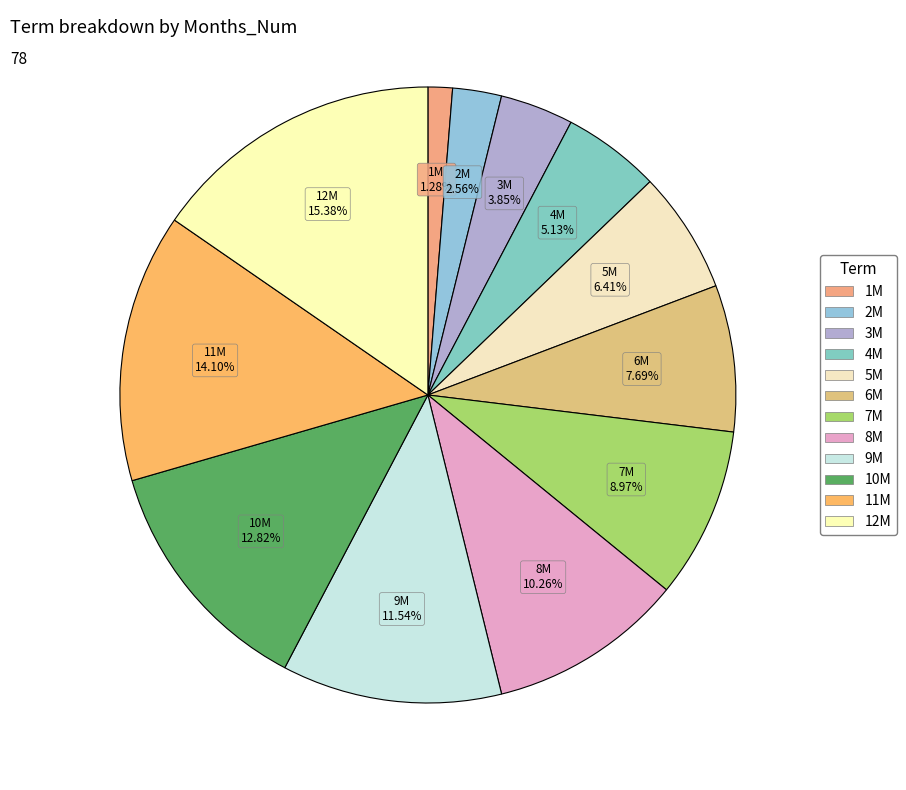

Rank the categories by value from lowest to highest.

1M, 2M, 3M, 4M, 5M, 6M, 7M, 8M, 9M, 10M, 11M, 12M